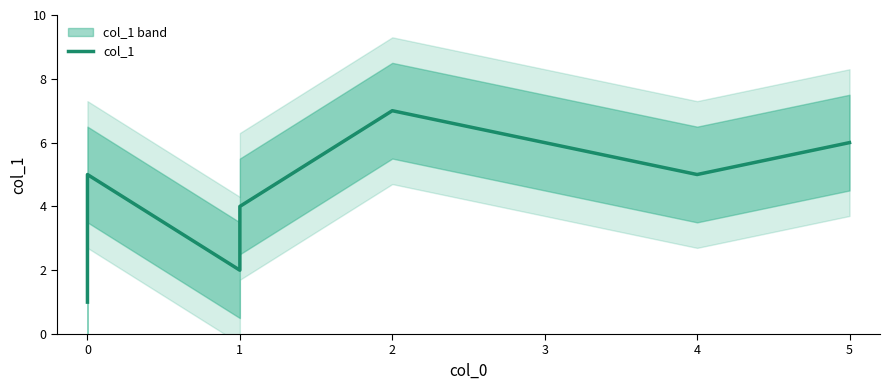

What is the difference between the maximum and minimum values?

6